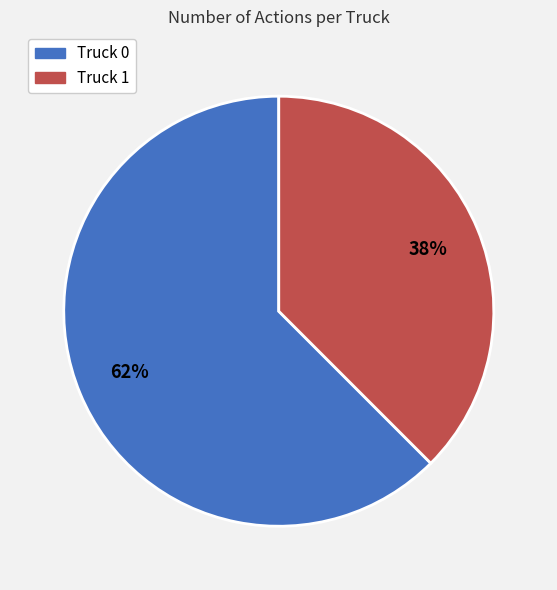

To the nearest percent, what is the combined percentage of Truck 0 and Truck 1?

100%